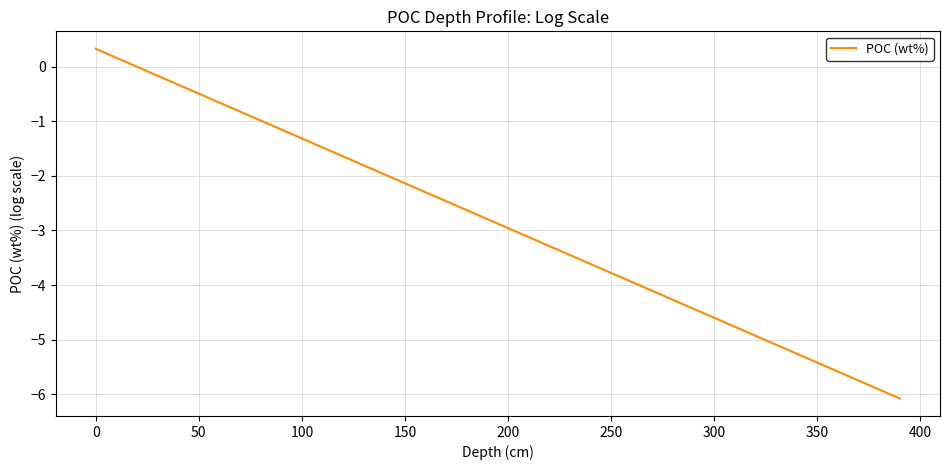

What is the greatest value displayed?

0.3